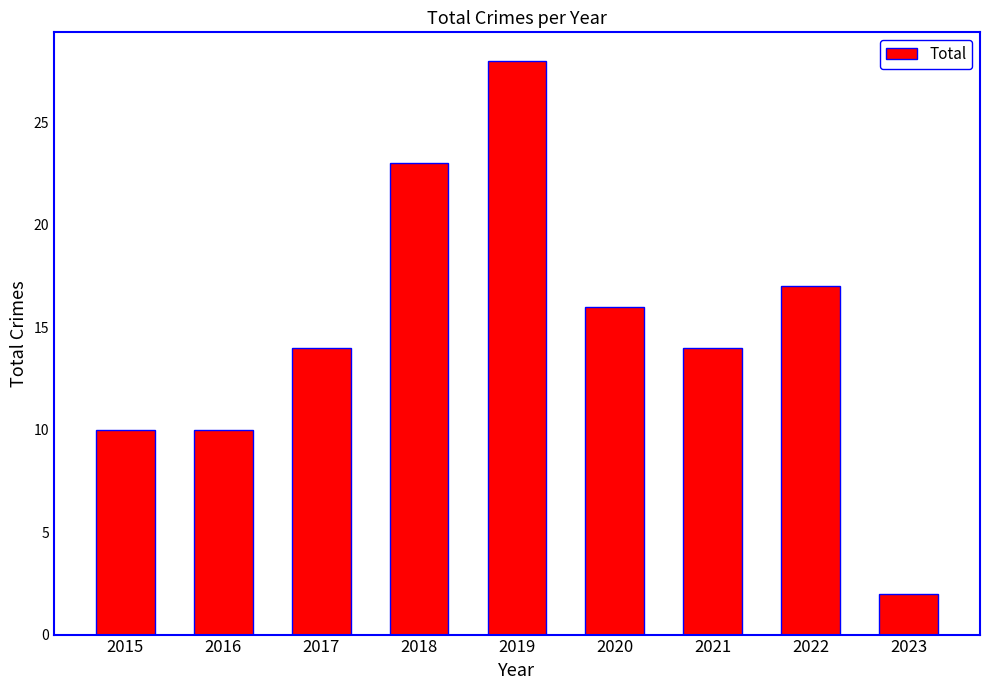

What is the difference between the values at 2020 and 2021?

2